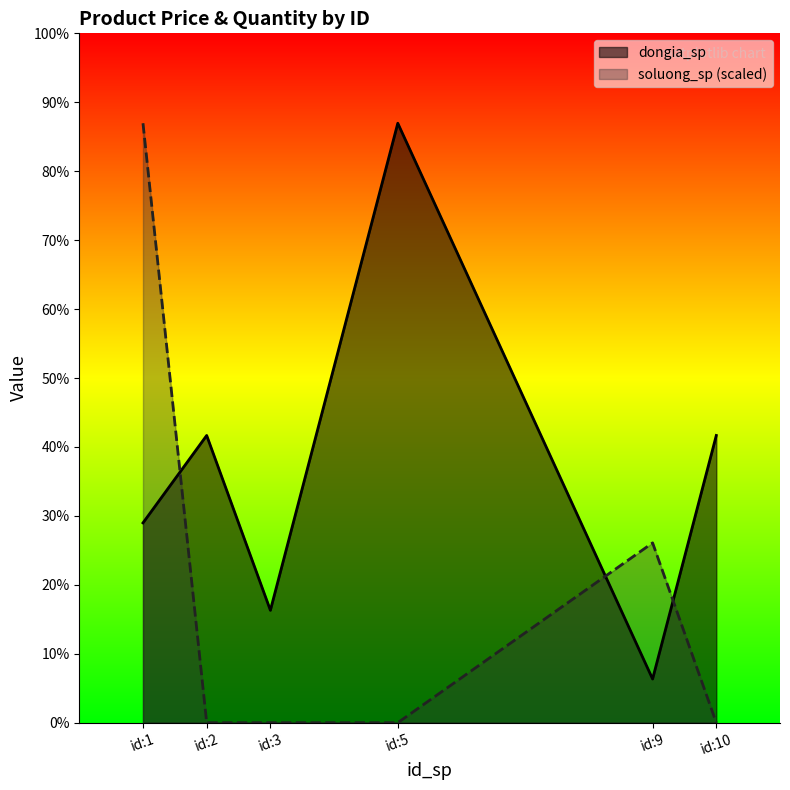

Does the chart display data point markers on the line(s)?

No